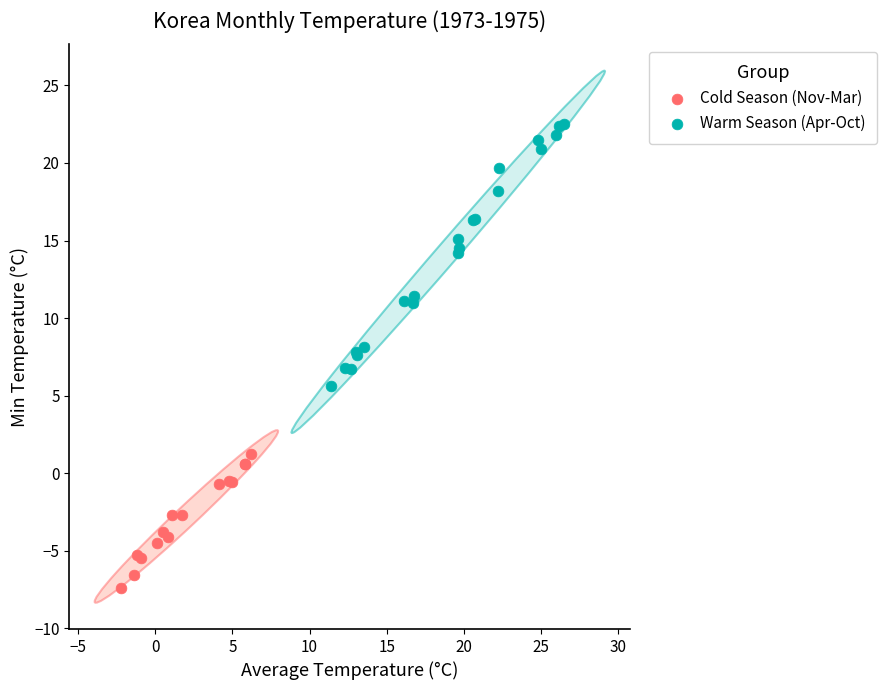

Which series has the widest spread of Y values?

Warm Season (Apr-Oct)